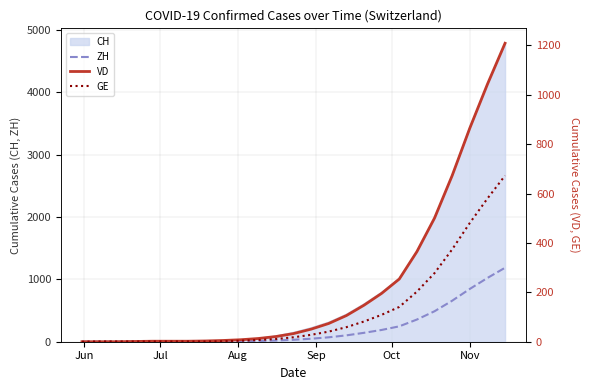

How many values in the GE series are below 18?

12